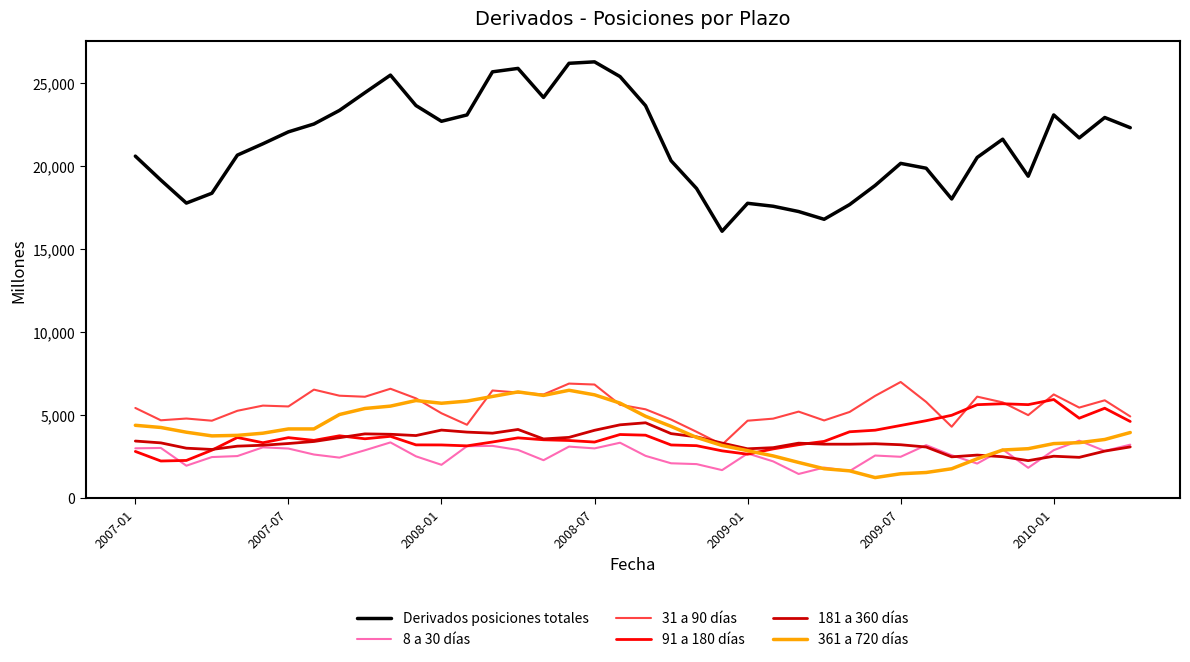

What is the highest value of the 181 a 360 días series?

4538